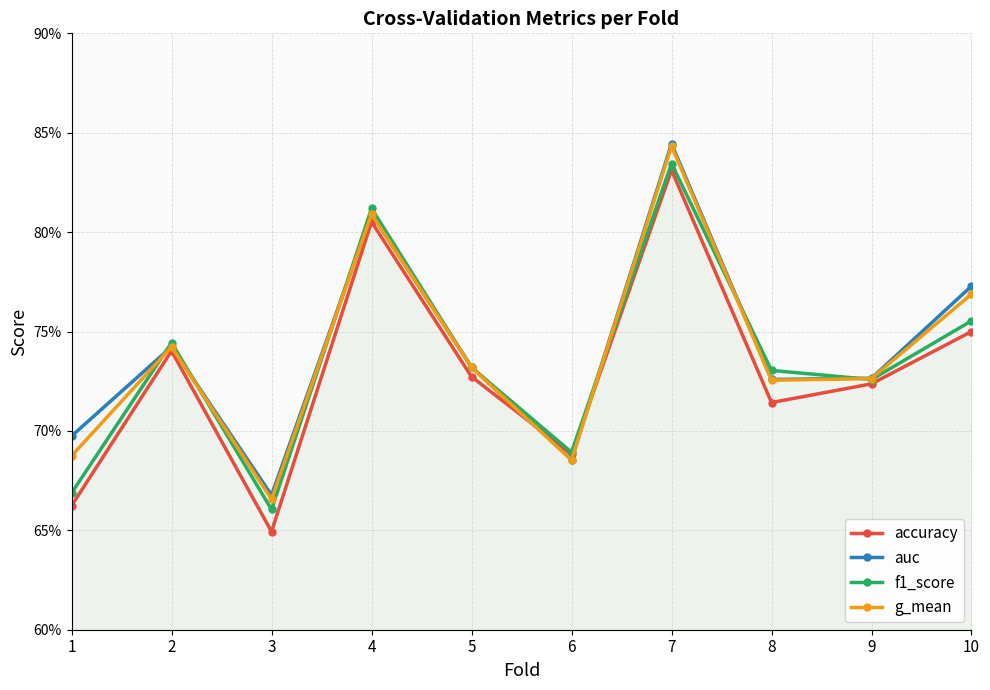

What is the maximum value for f1_score?

0.8